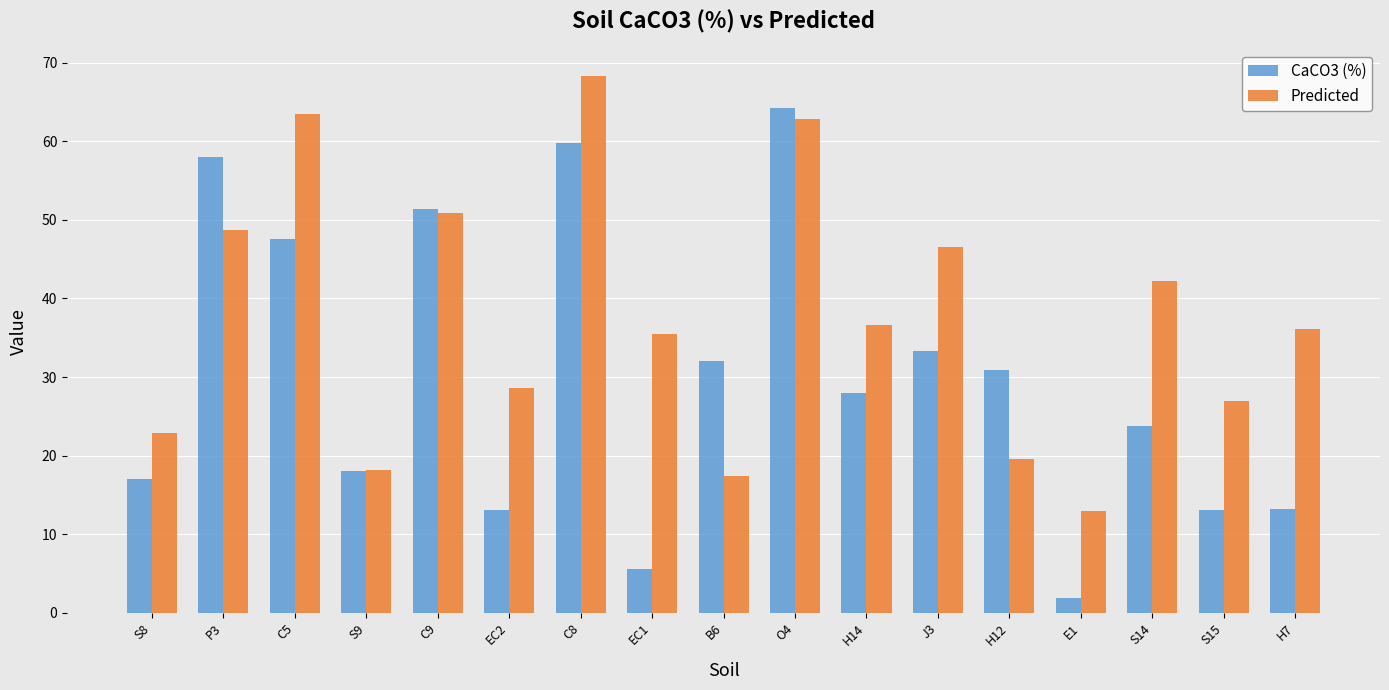

The CaCO3 (%) series shows 48.8 at J3. True or false?

False